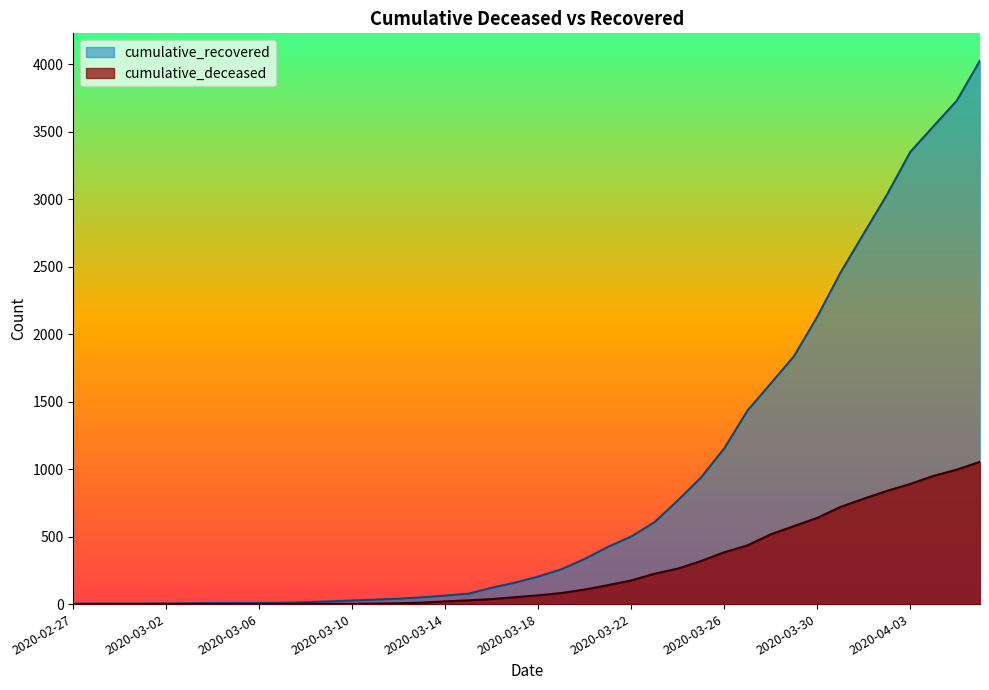

The cumulative_deceased series shows 578 at 2020-03-29. True or false?

True